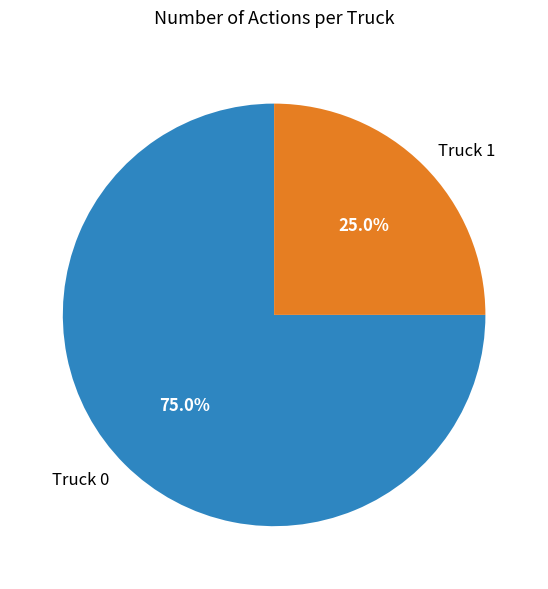

How many slices are in this pie chart?

2